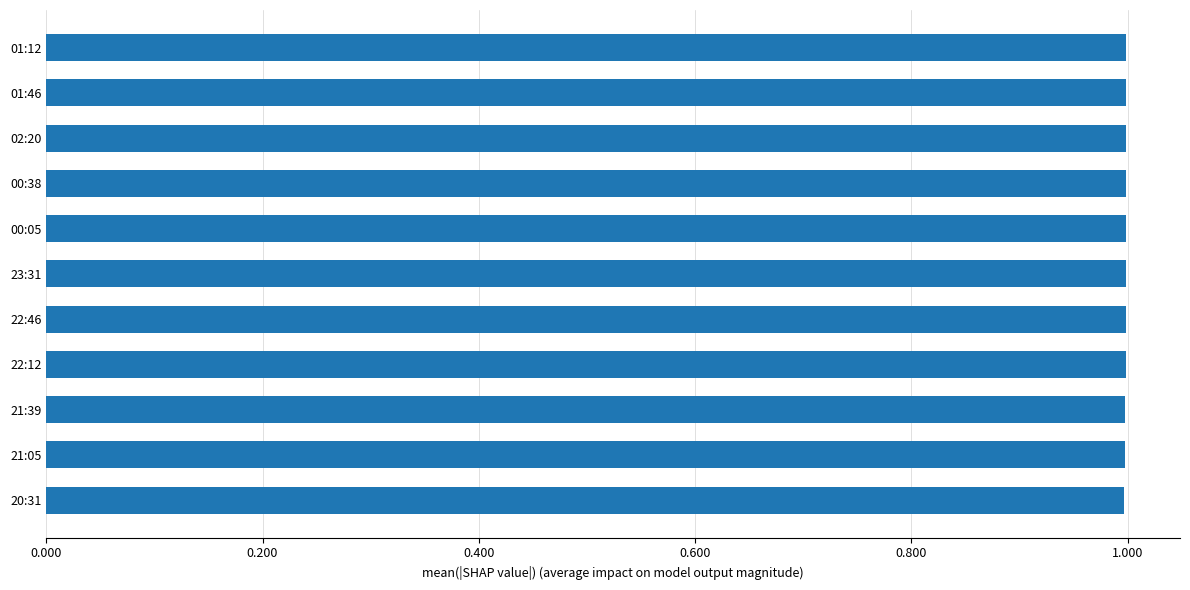

What is the label of the 6th bar from the bottom?

23:31